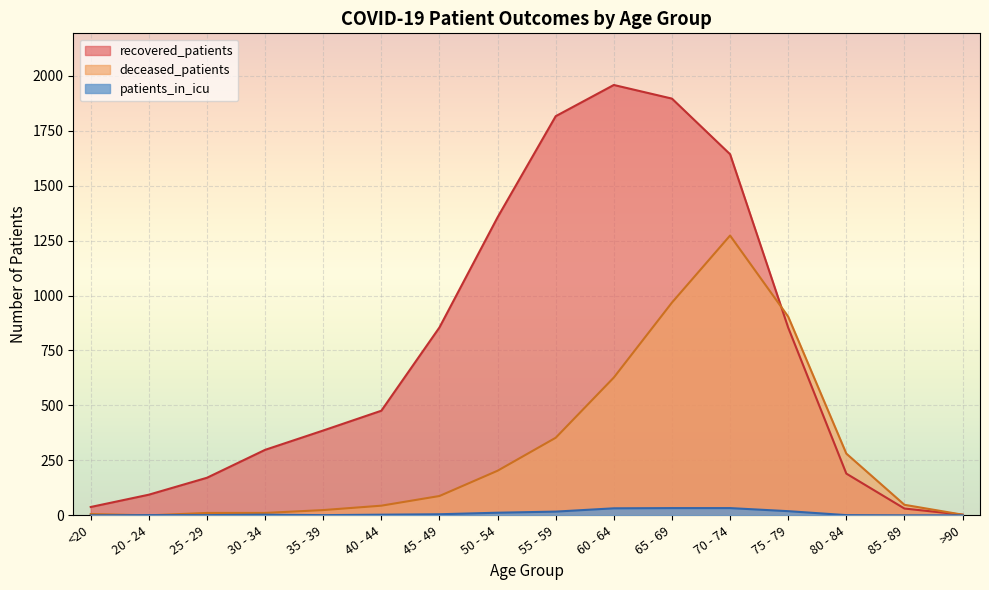

Reading left to right, extract all data points from this chart.

recovered_patients: <20=38	20 - 24=94	25 - 29=171	30 - 34=298	35 - 39=386	40 - 44=476	45 - 49=855	50 - 54=1356	55 - 59=1816	60 - 64=1958	65 - 69=1896	70 - 74=1643	75 - 79=854	80 - 84=190	85 - 89=31	>90=3
deceased_patients: <20=6	20 - 24=0	25 - 29=11	30 - 34=11	35 - 39=24	40 - 44=44	45 - 49=88	50 - 54=203	55 - 59=353	60 - 64=627	65 - 69=968	70 - 74=1273	75 - 79=904	80 - 84=281	85 - 89=48	>90=3
patients_in_icu: <20=0	20 - 24=1	25 - 29=1	30 - 34=3	35 - 39=1	40 - 44=3	45 - 49=5	50 - 54=12	55 - 59=17	60 - 64=32	65 - 69=33	70 - 74=33	75 - 79=19	80 - 84=1	85 - 89=0	>90=0